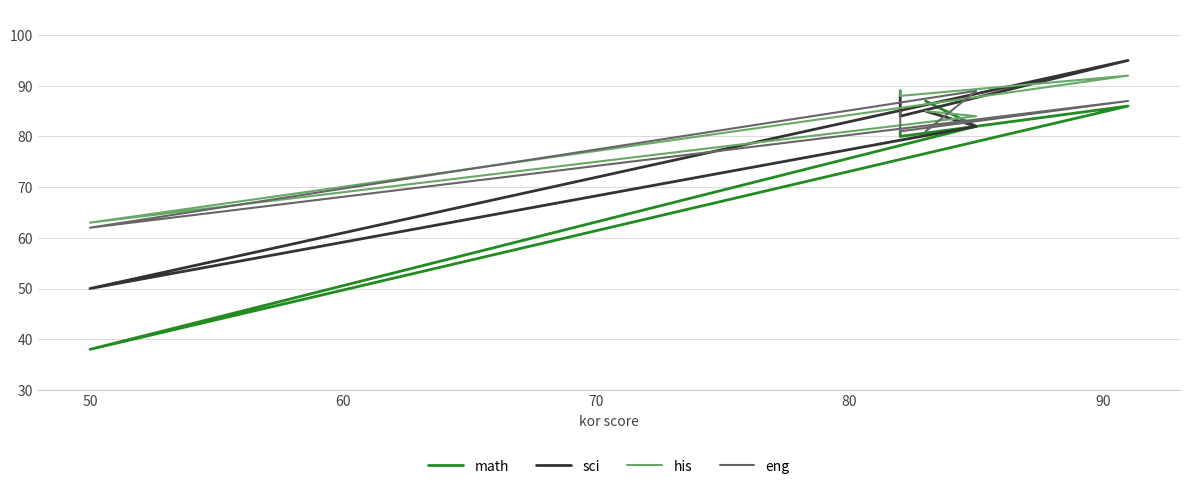

What is the average value of the sci series?

81